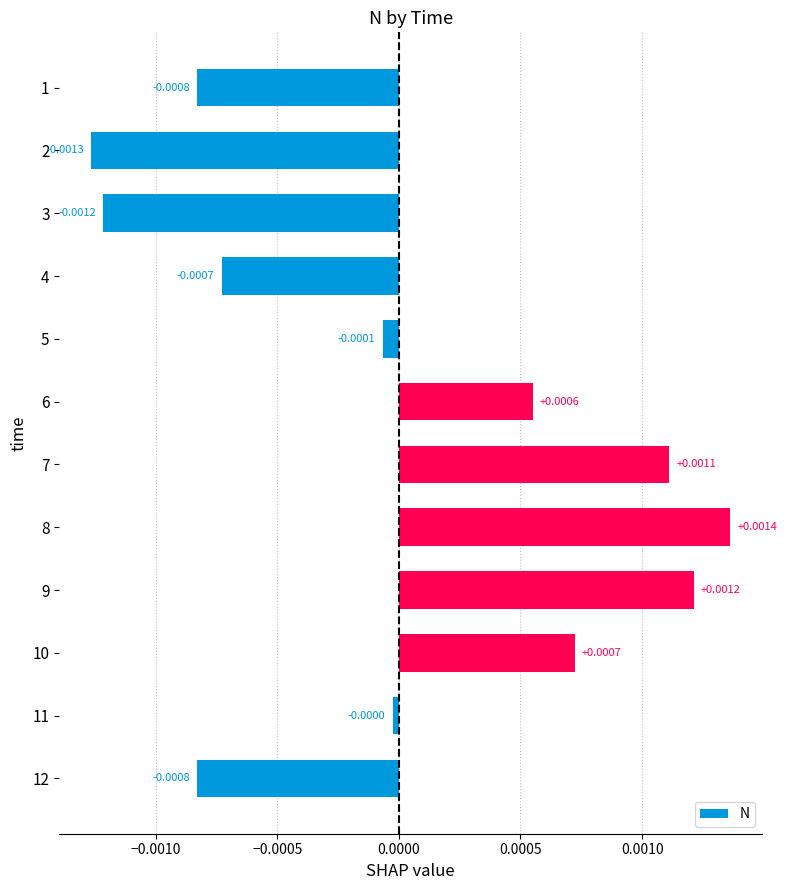

Between 2 and 7, which is larger?

7